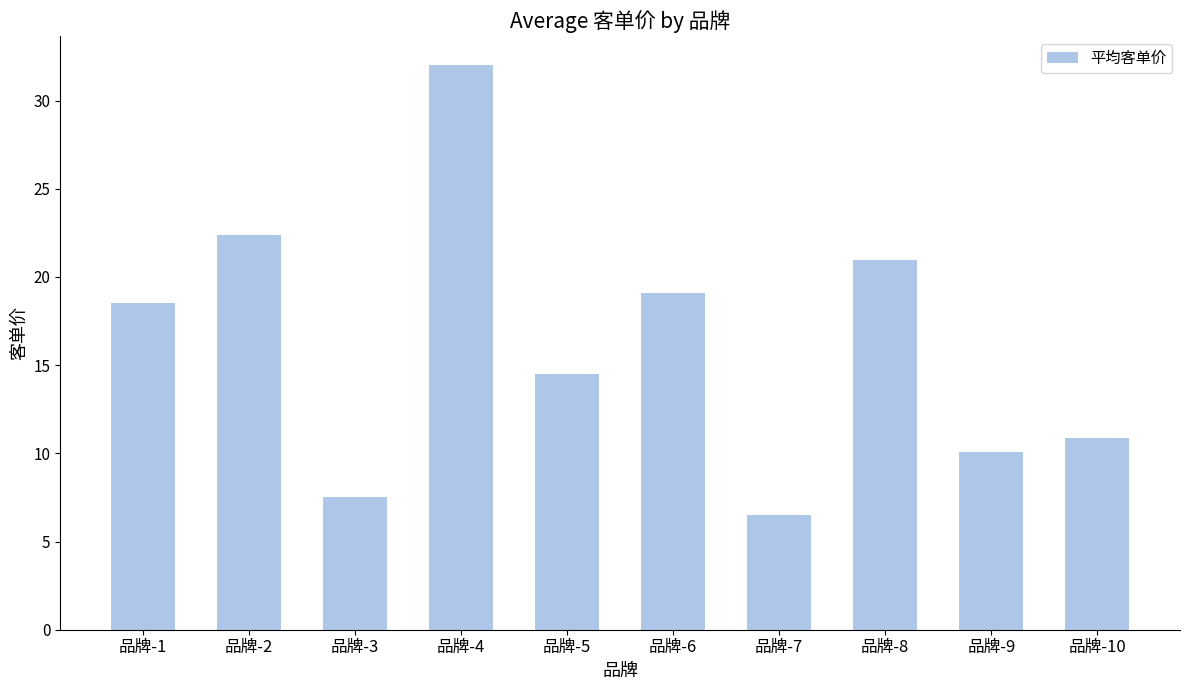

Which label corresponds to the smallest value in the chart?

品牌-7